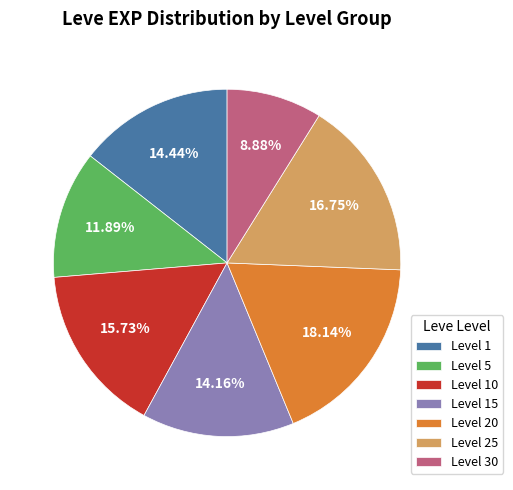

Does Level 1 account for over 50% of the chart?

No